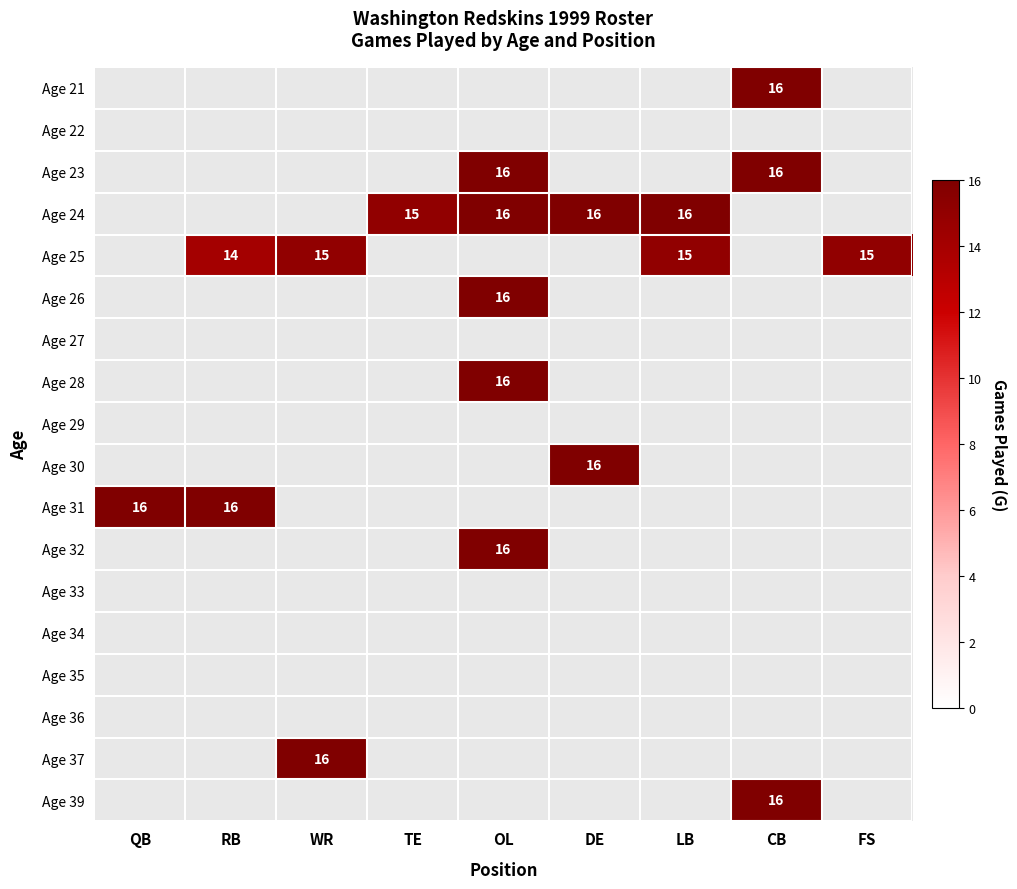

The value of Age 28 at OL is 16. True or false?

True